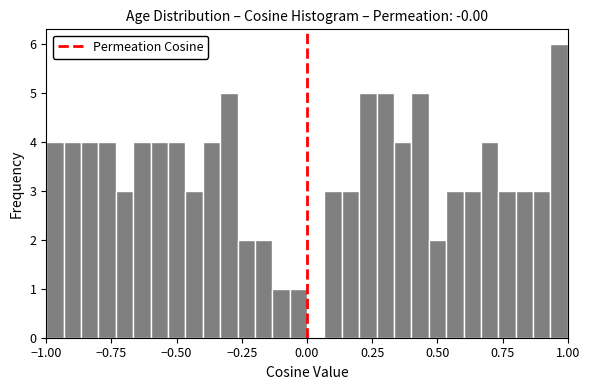

Around what value on the x-axis is the tallest bar? Give the approximate position of its centre, as read against the axis.

0.95